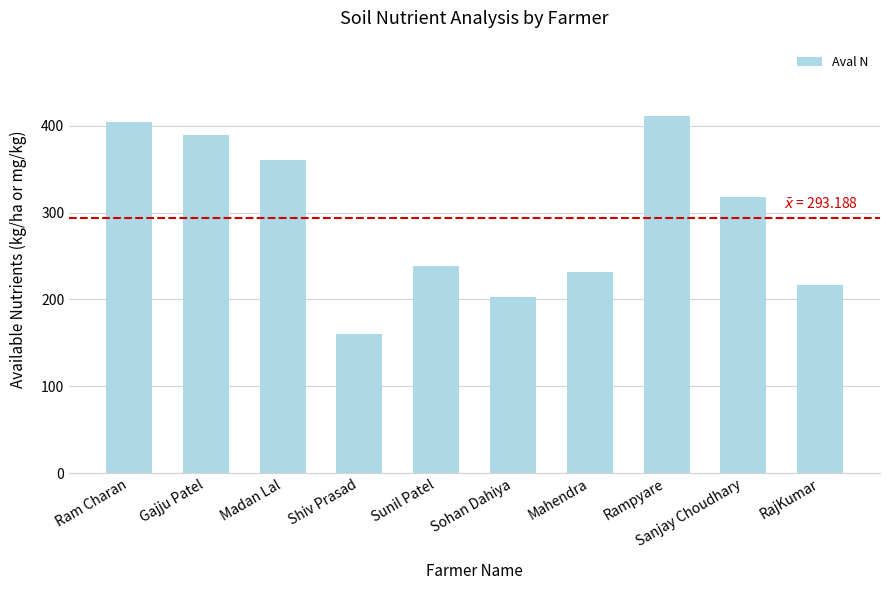

Reading left to right, list all the values displayed in this chart.

Ram Charan=403.8	Gajju Patel=389.4	Madan Lal=360.7	Shiv Prasad=159.6	Sunil Patel=238.6	Sohan Dahiya=202.7	Mahendra=231.4	Rampyare=410.9	Sanjay Choudhary=317.6	RajKumar=217.1